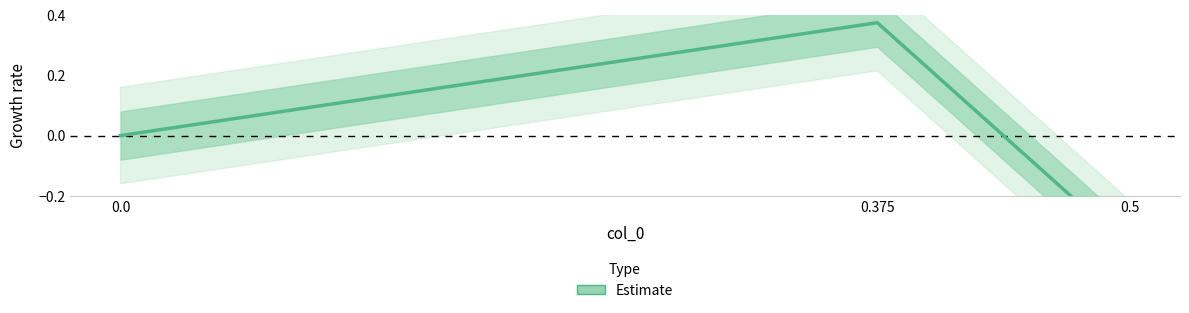

How many data points are less than 0?

1